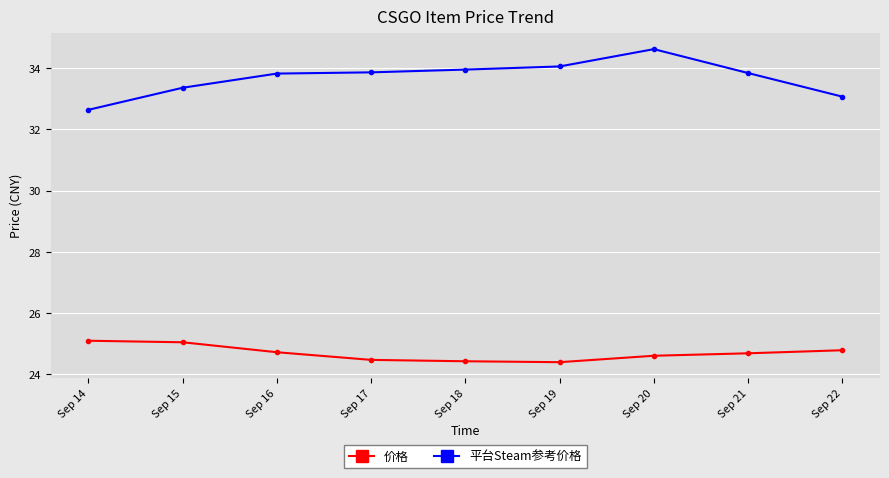

True or false: 平台Steam参考价格 and 价格 intersect in this chart.

False